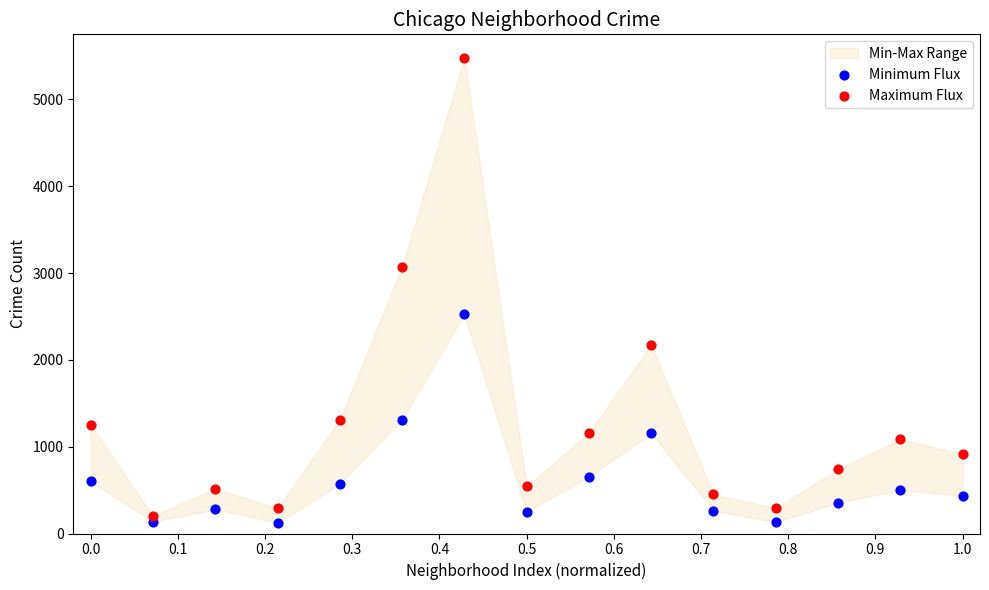

In the Maximum Flux series, what Y value is closest to 2841?

3071